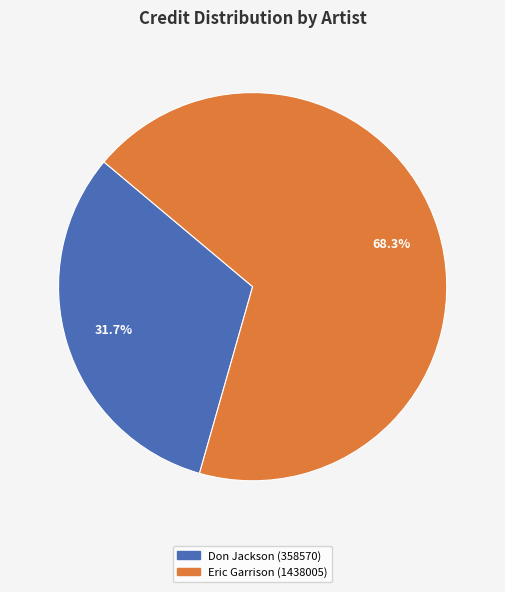

What portion of the pie excludes Don Jackson (358570)?

68.3%